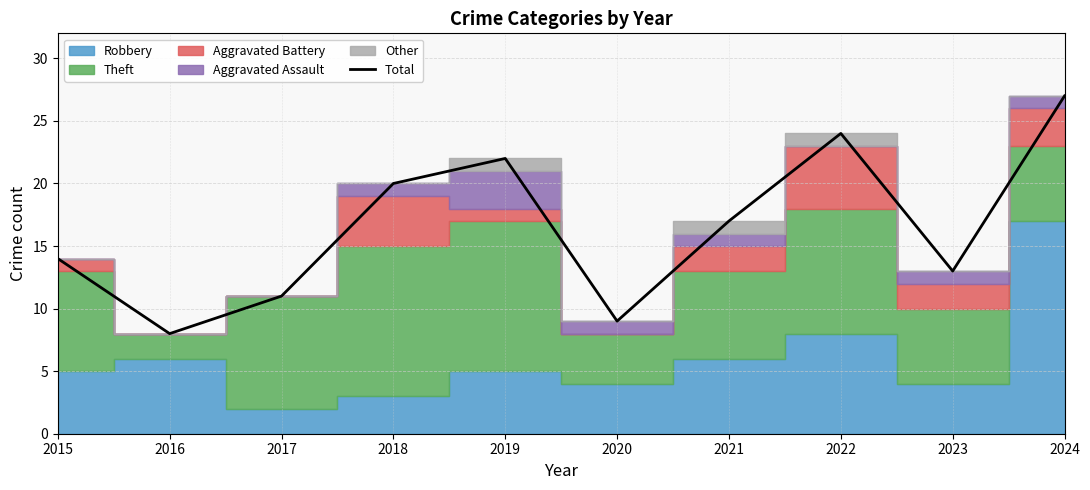

Count the number of categories in the chart.

10